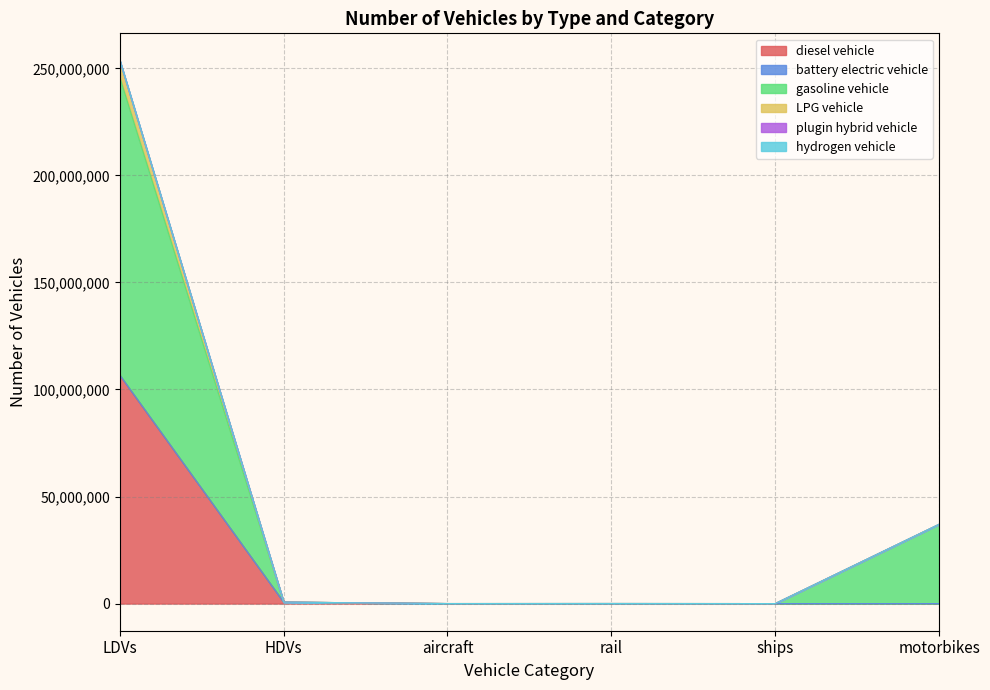

The value of battery electric vehicle at LDVs is 178370603.7. True or false?

False